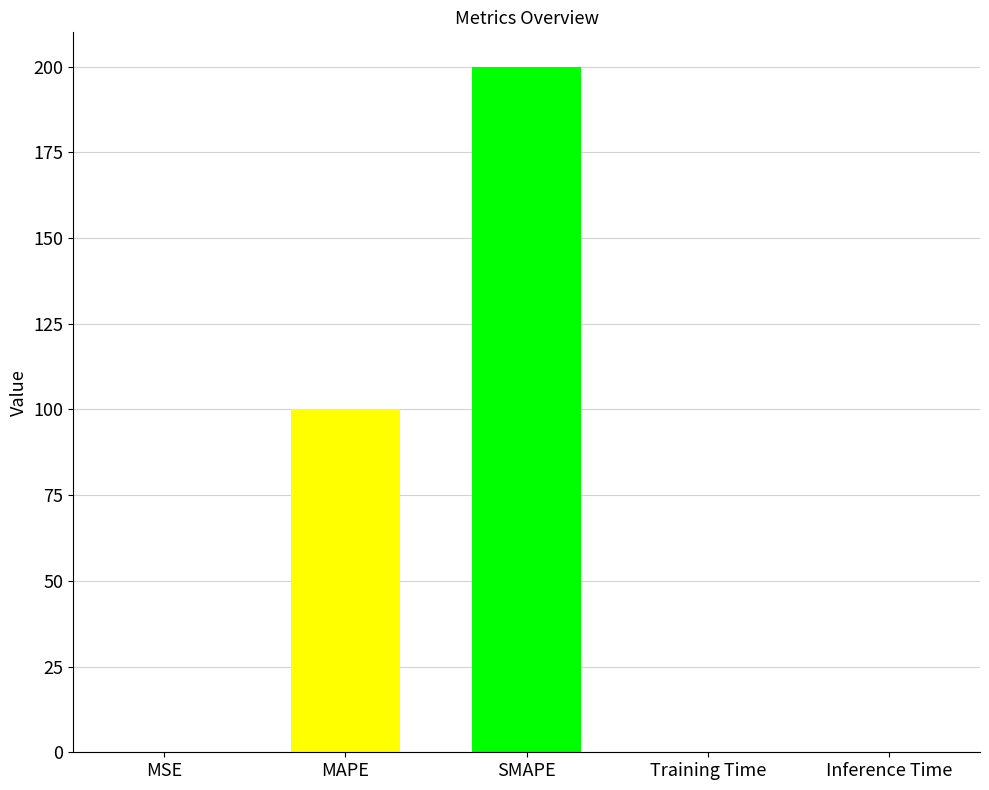

Is it true that the value at SMAPE is 200.0?

True